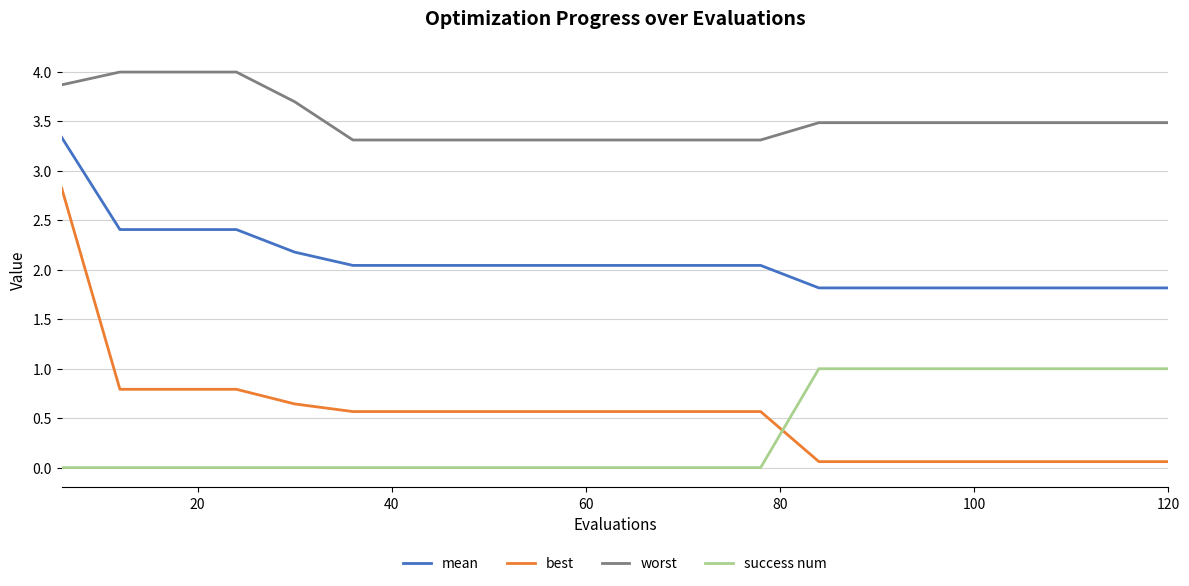

What is the greatest value displayed?

4.0